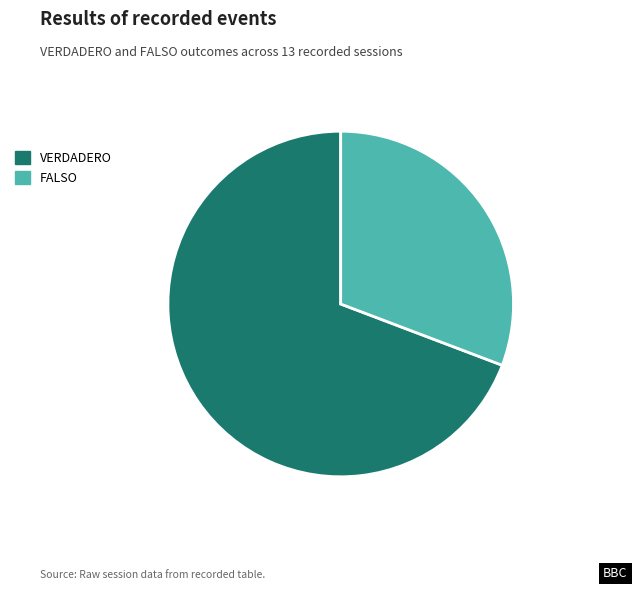

Which category has the biggest portion of the pie?

VERDADERO